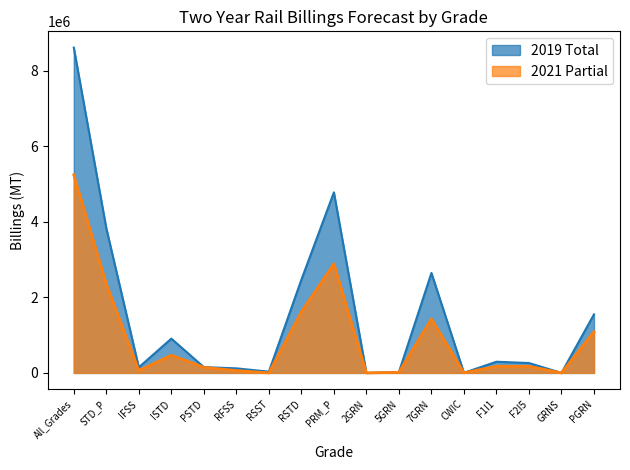

True or false: 2021 Partial and 2019 Total cross at least once.

False